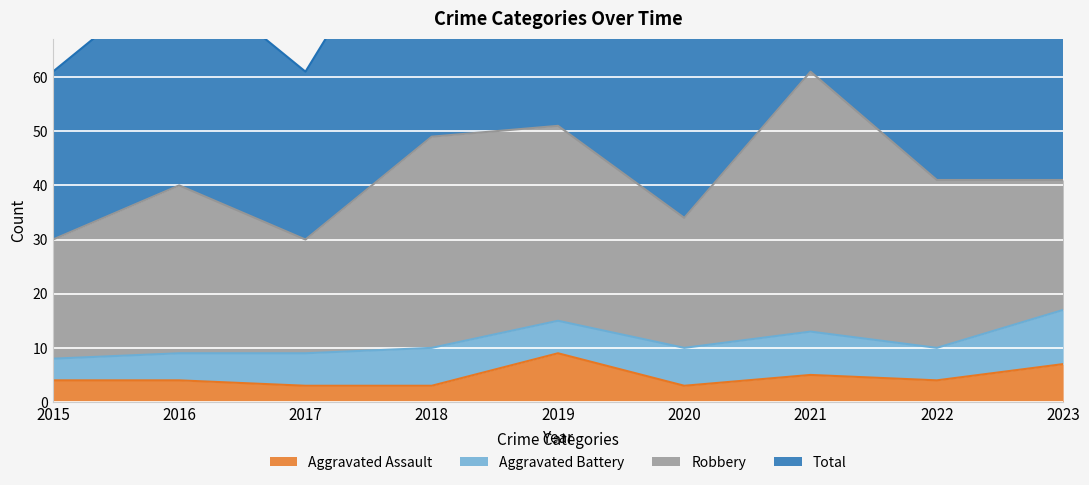

What is the minimum value for Aggravated Assault?

3